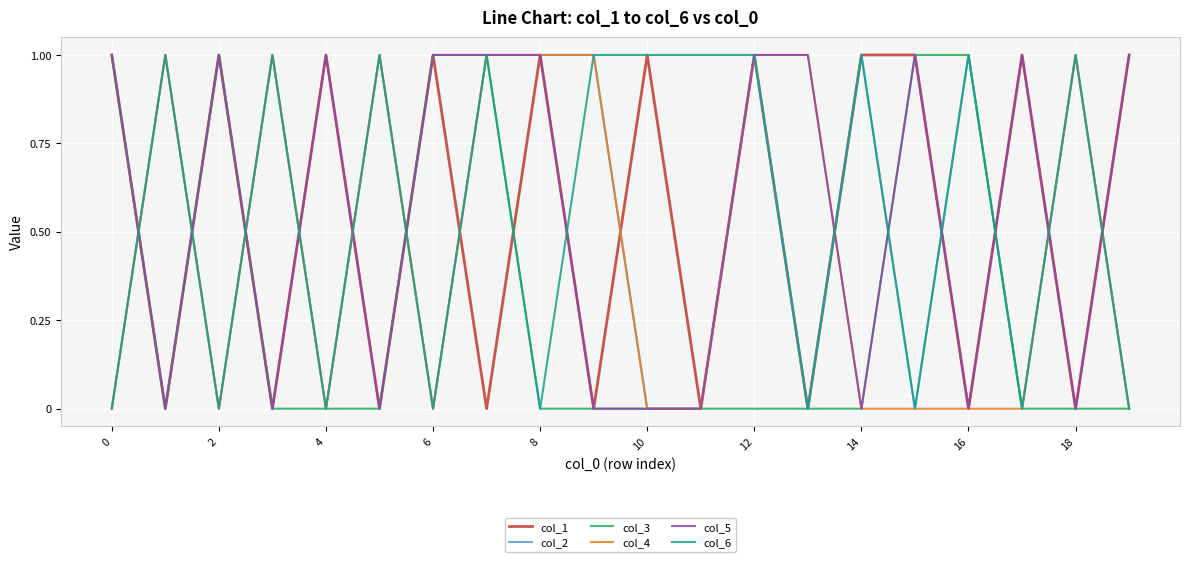

Does the chart have visible grid lines?

Yes